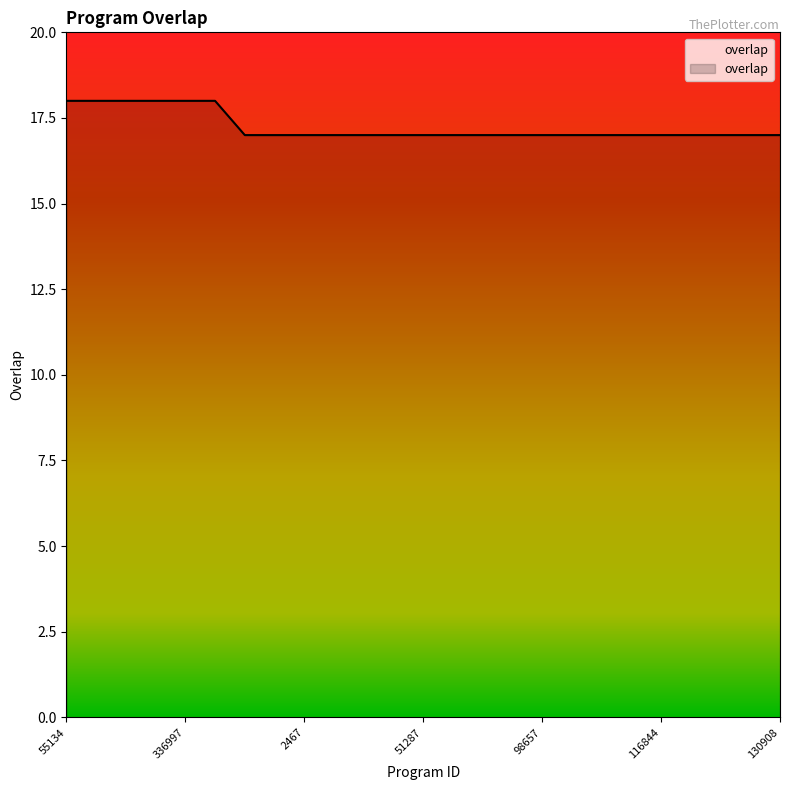

What is the smallest value displayed?

17